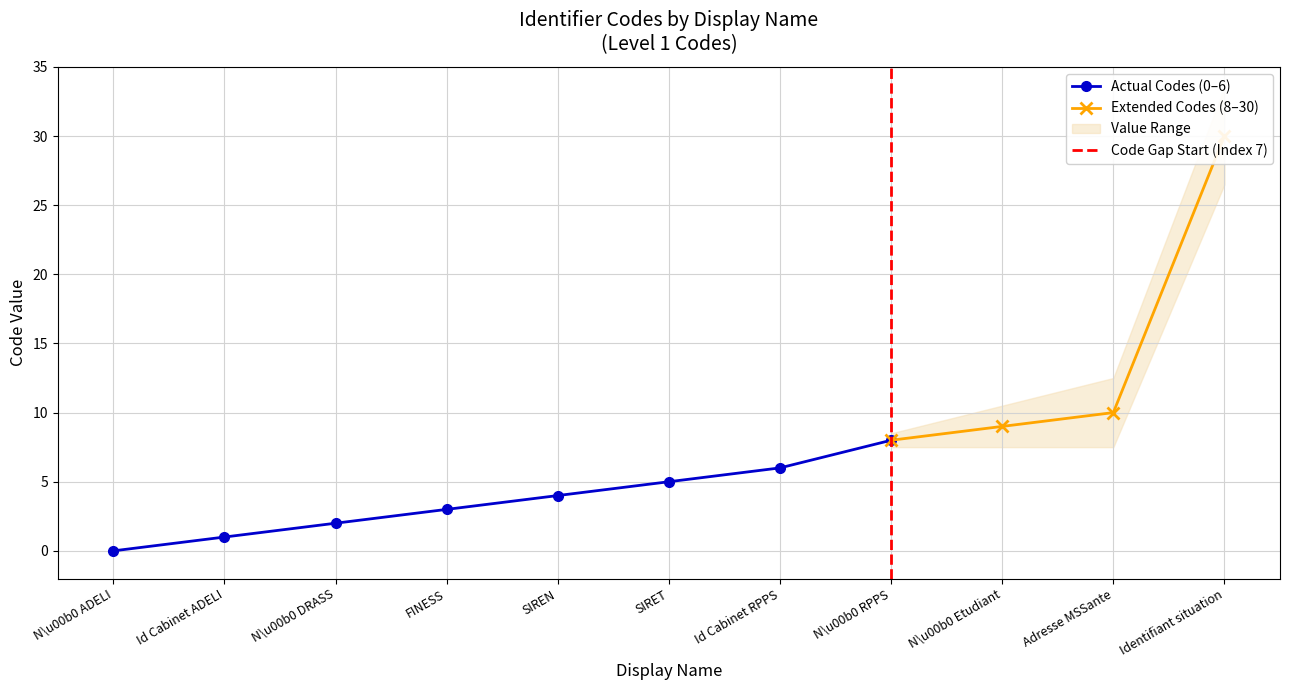

True or false: the data shows 3 at 3.

True